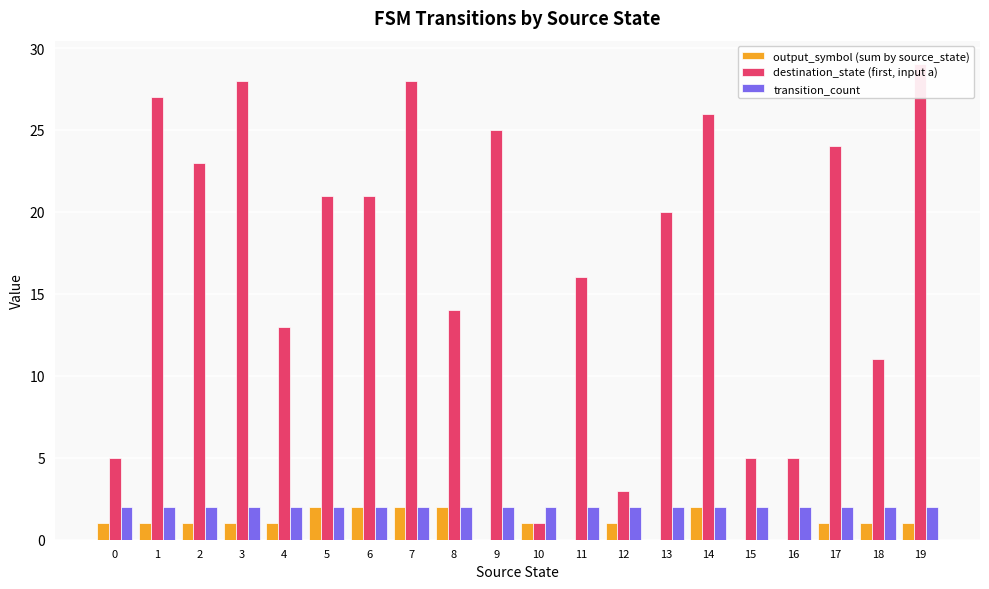

True or false: destination_state (first, input a) has a value of 25 at 9.

True